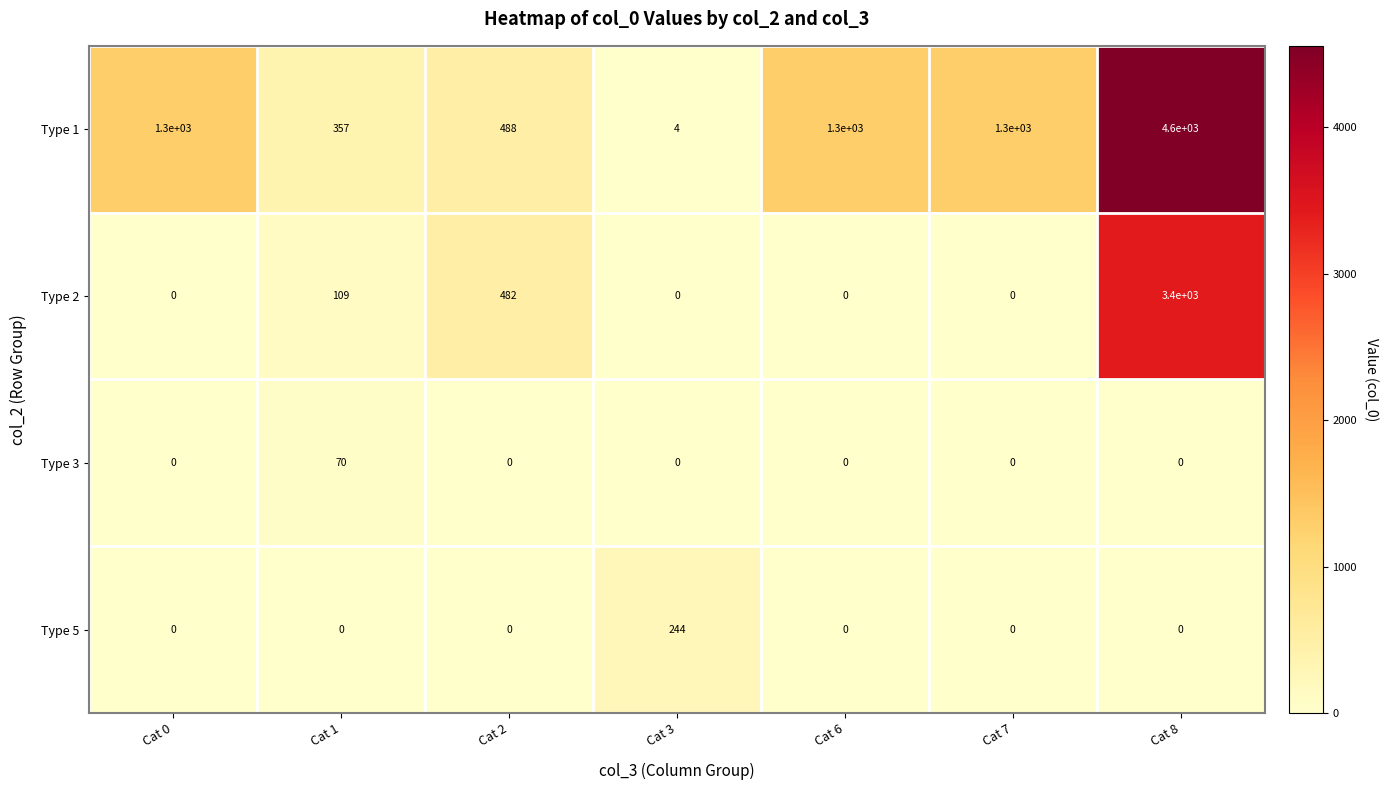

What is the approximate value of Type 5 at Cat 3?

244